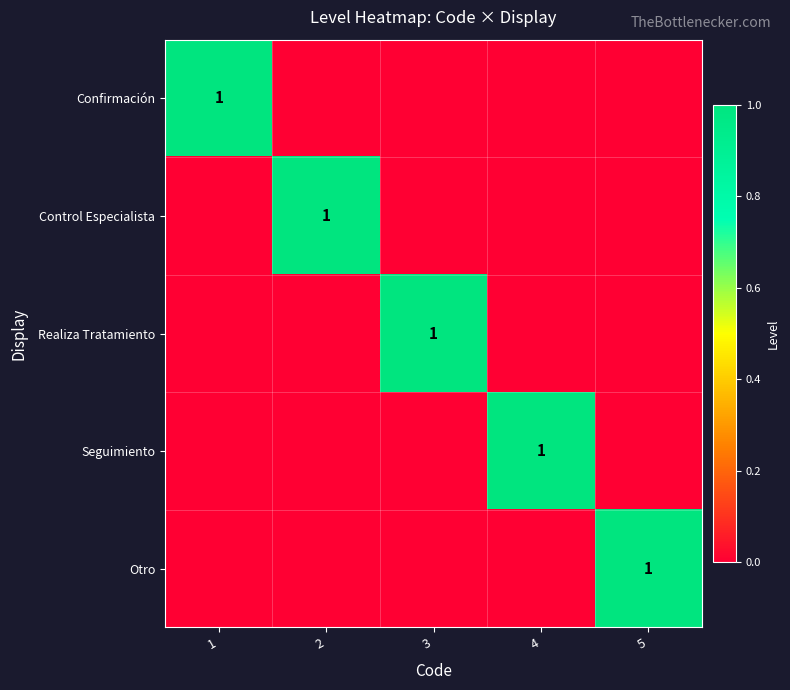

The value of Seguimiento at 4 is 1. True or false?

True